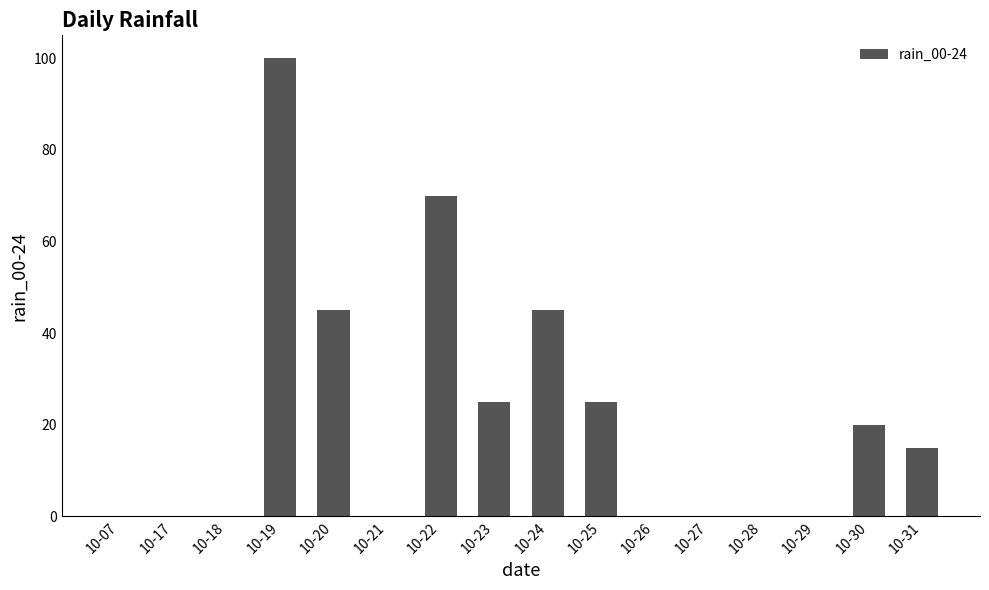

Where does the data first go above 15?

10-19